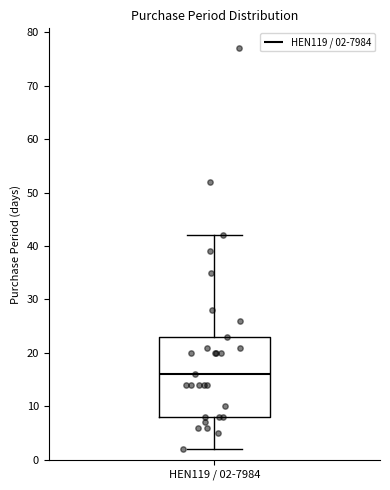

Transcribe this box plot: give where the median line is, the range the box spans, and where the two whiskers end, as read against the y-axis. The values are not printed on the chart, so give them approximately, as read against the axis.

median 16, box 8 to 23, whiskers 2 to 42